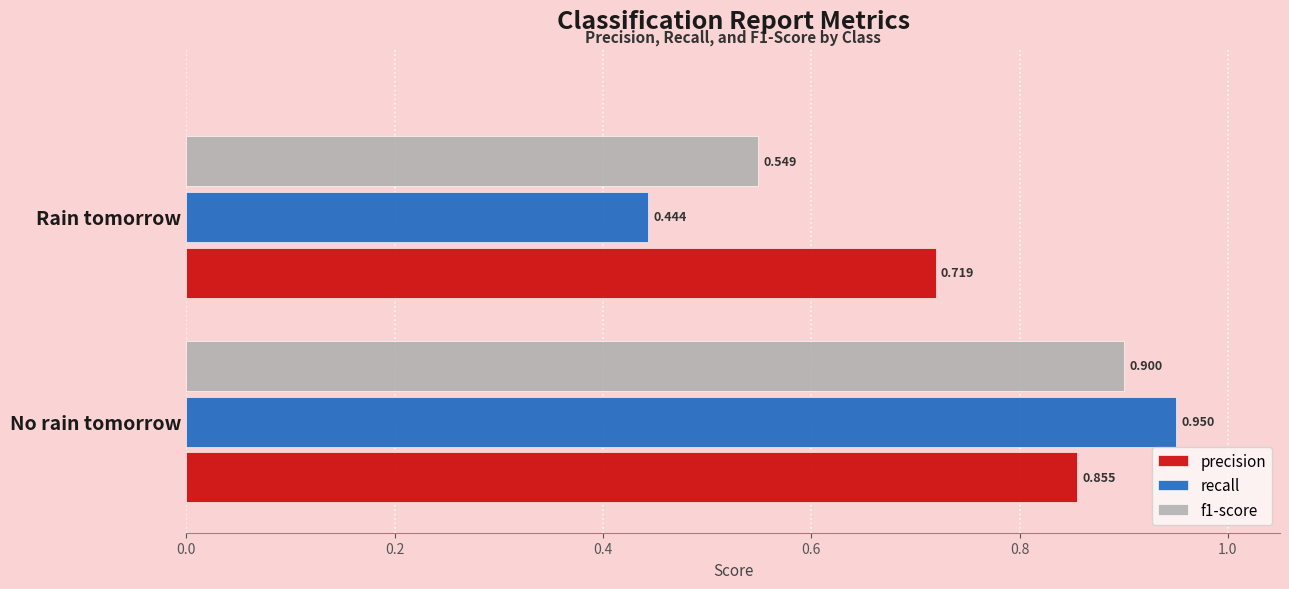

Is the value of precision at No rain tomorrow greater than the value of f1-score at No rain tomorrow?

No